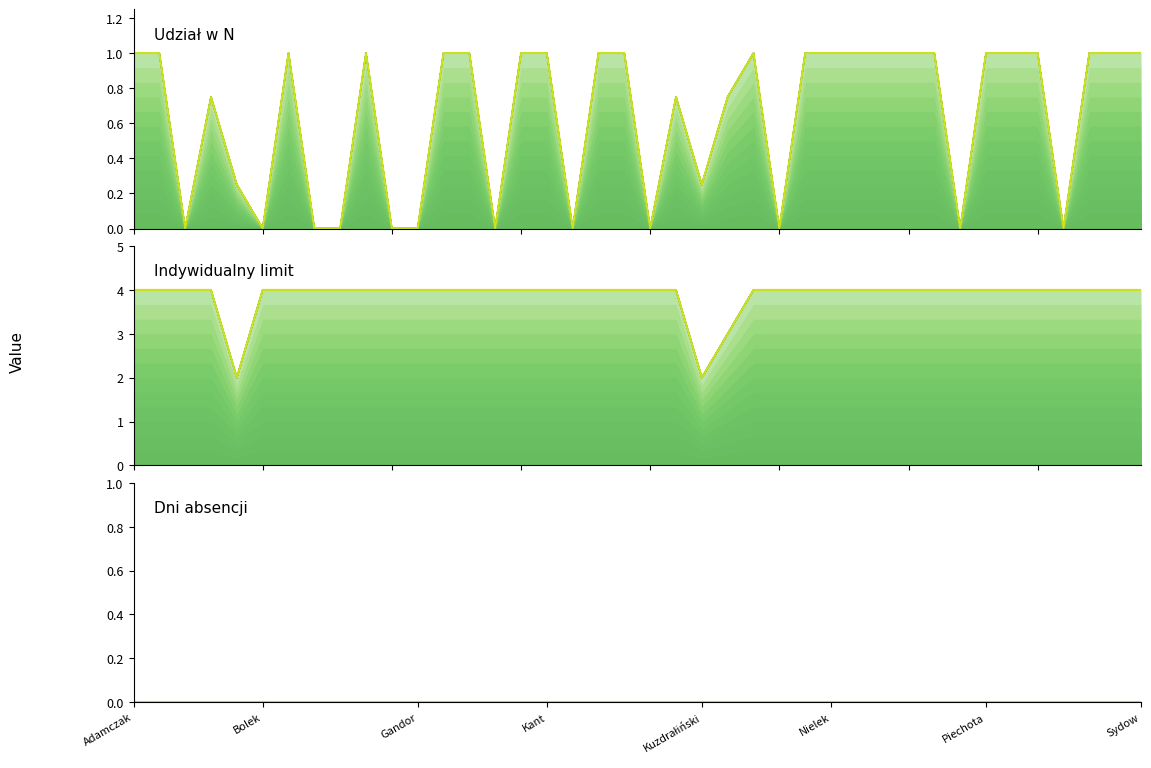

Which label corresponds to the smallest value in the chart?

Gandor